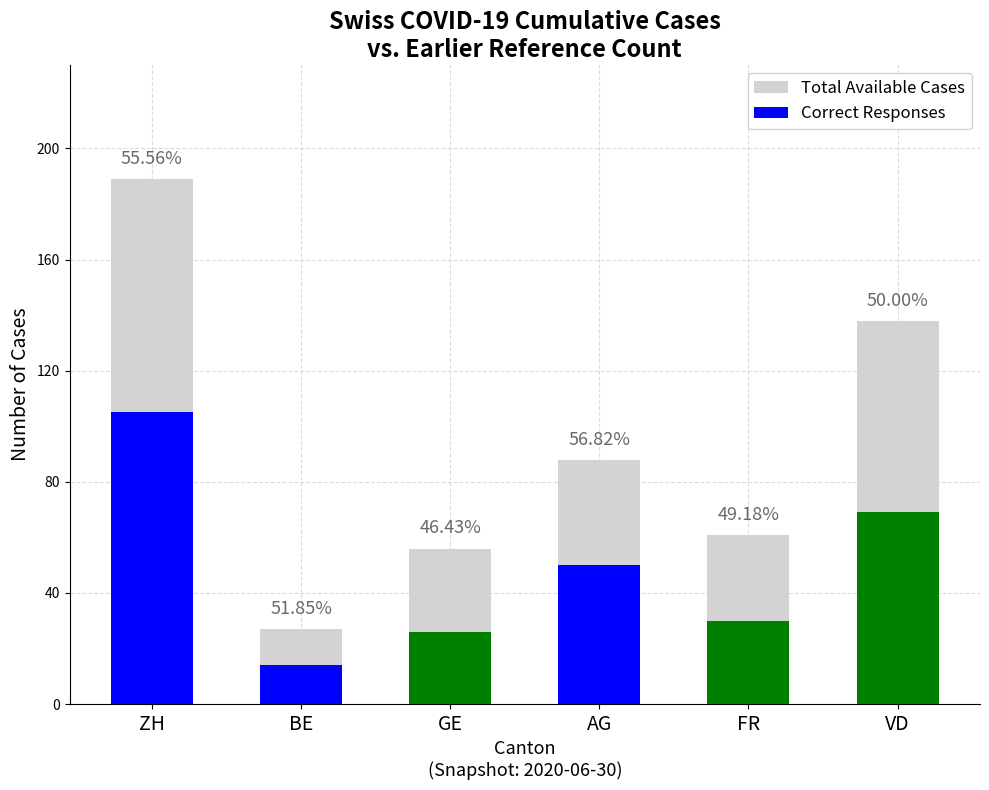

Does the chart contain any negative values?

No